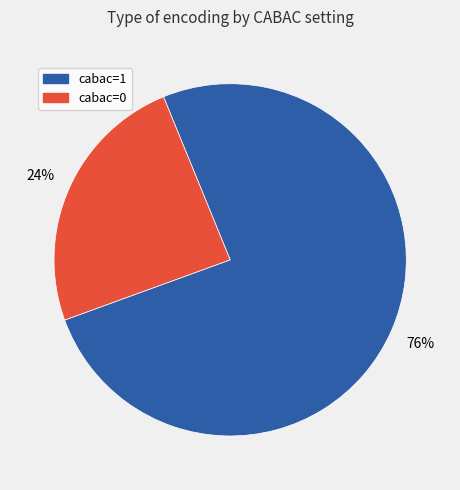

Which category has the biggest portion of the pie?

cabac=1